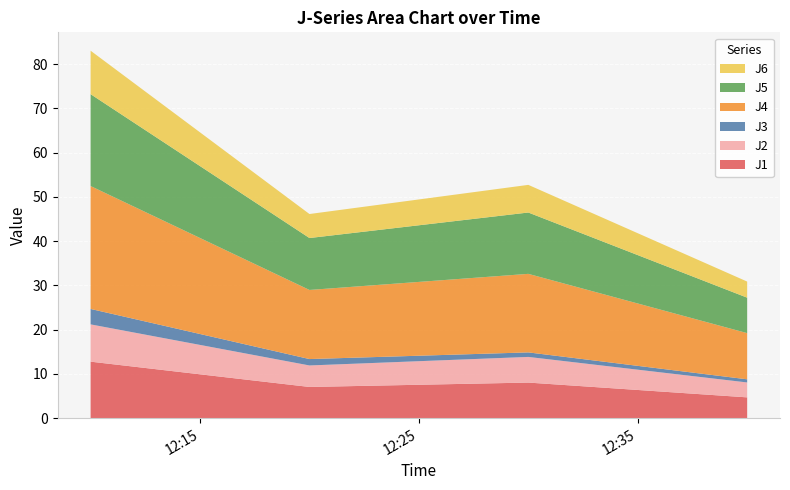

Reading left to right, transcribe all the data shown in this chart.

J1: 12.8	7.1	8.0	4.7
J2: 8.4	4.9	5.8	3.4
J3: 3.5	1.4	1.0	0.7
J4: 27.8	15.6	17.7	10.4
J5: 20.8	11.7	13.9	8.0
J6: 9.8	5.4	6.2	3.6